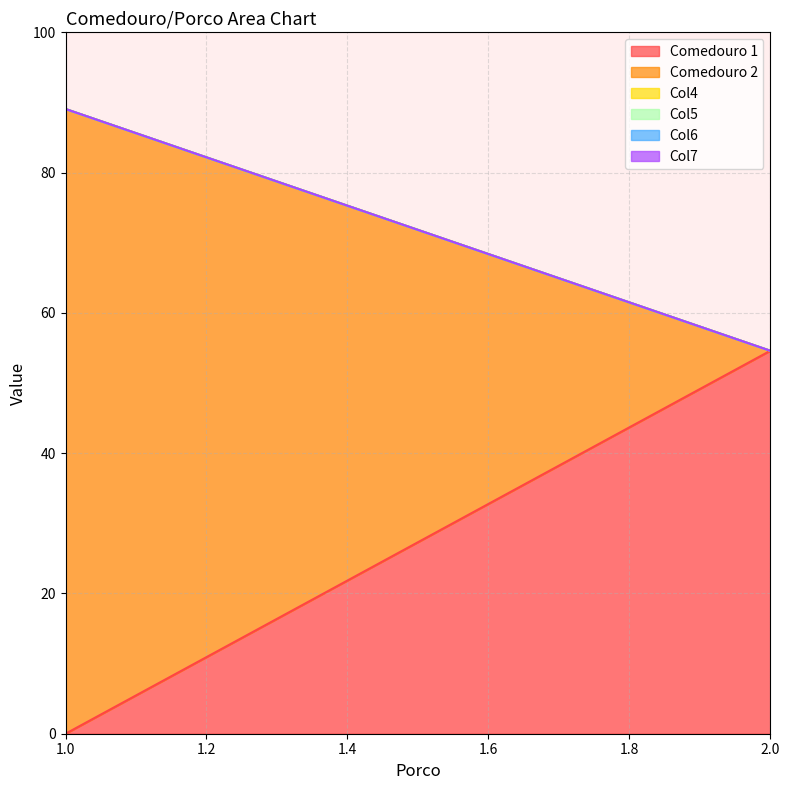

Which series changed the most between 1 and 2?

Comedouro 2